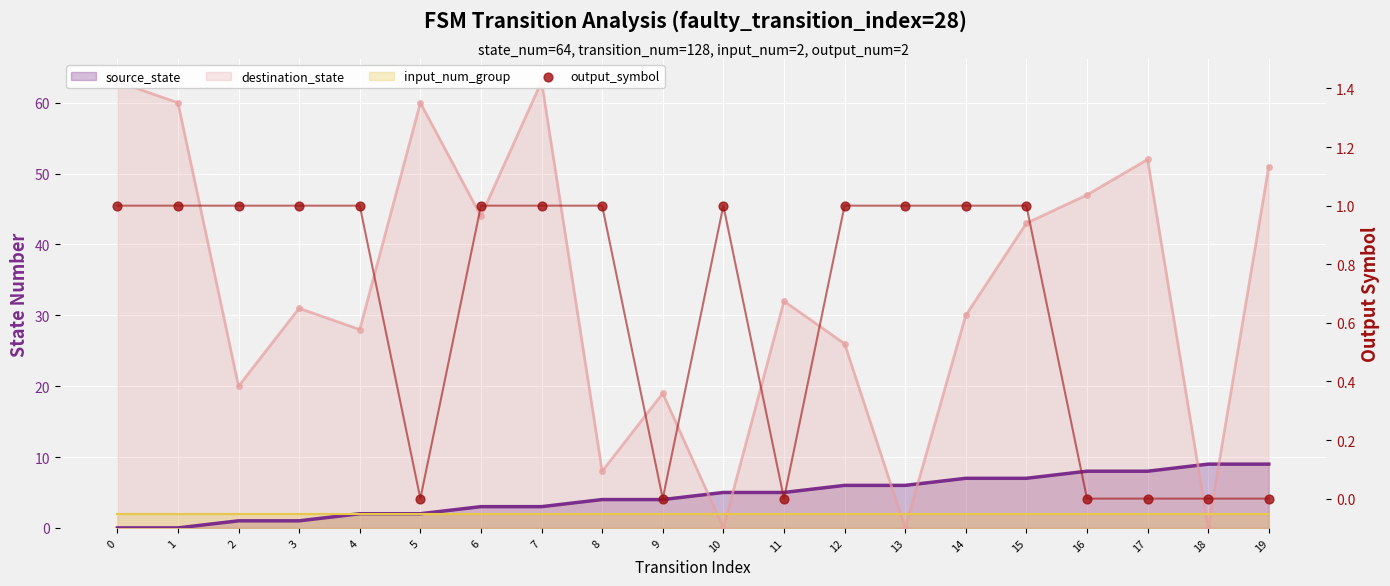

Approximately how many times larger is the value at 14 compared to 1?

1.0